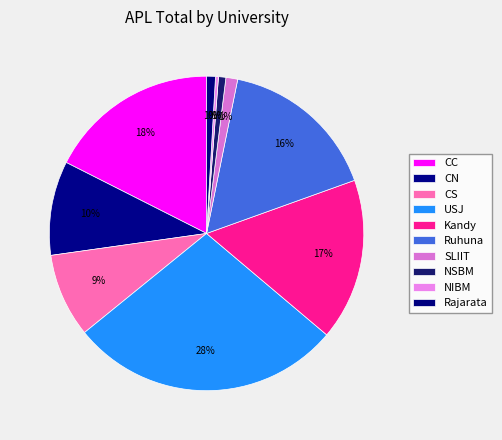

How many segments does this pie chart have?

10